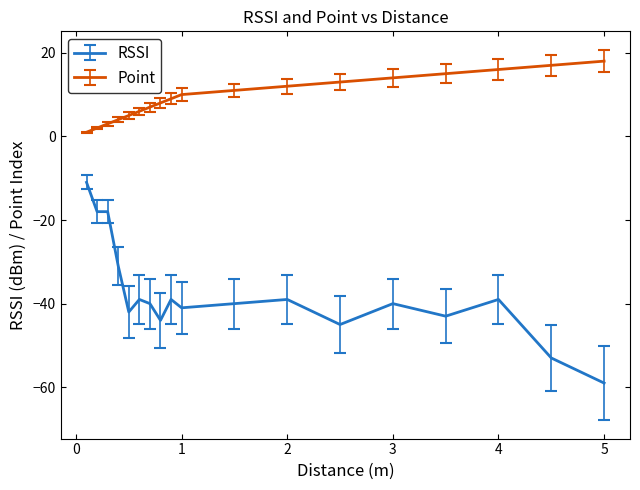

Which series has the largest range (max minus min)?

RSSI